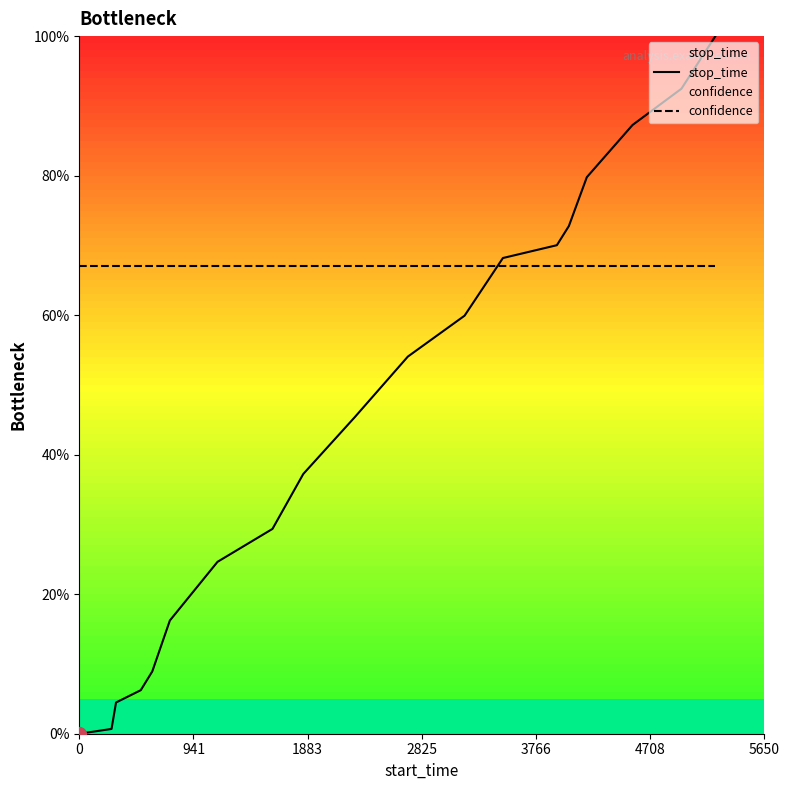

What is the sum of all stop_time values?

857.6